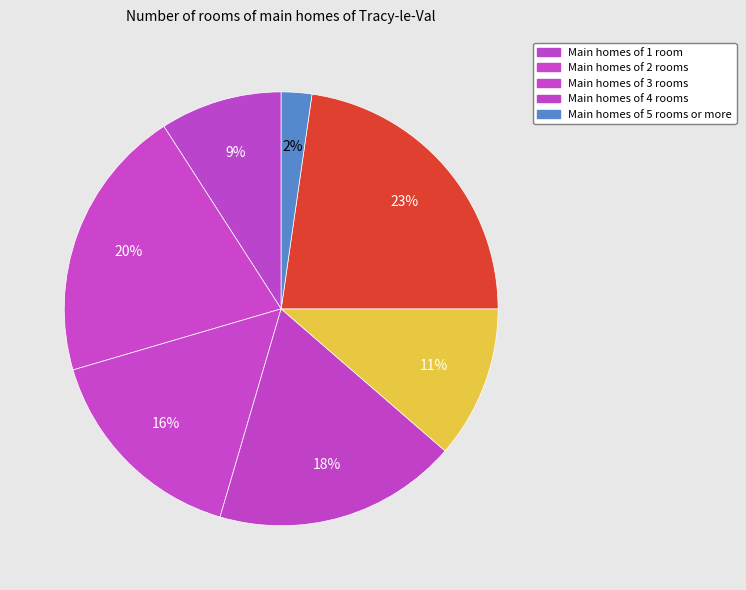

How many slices are in this pie chart?

7